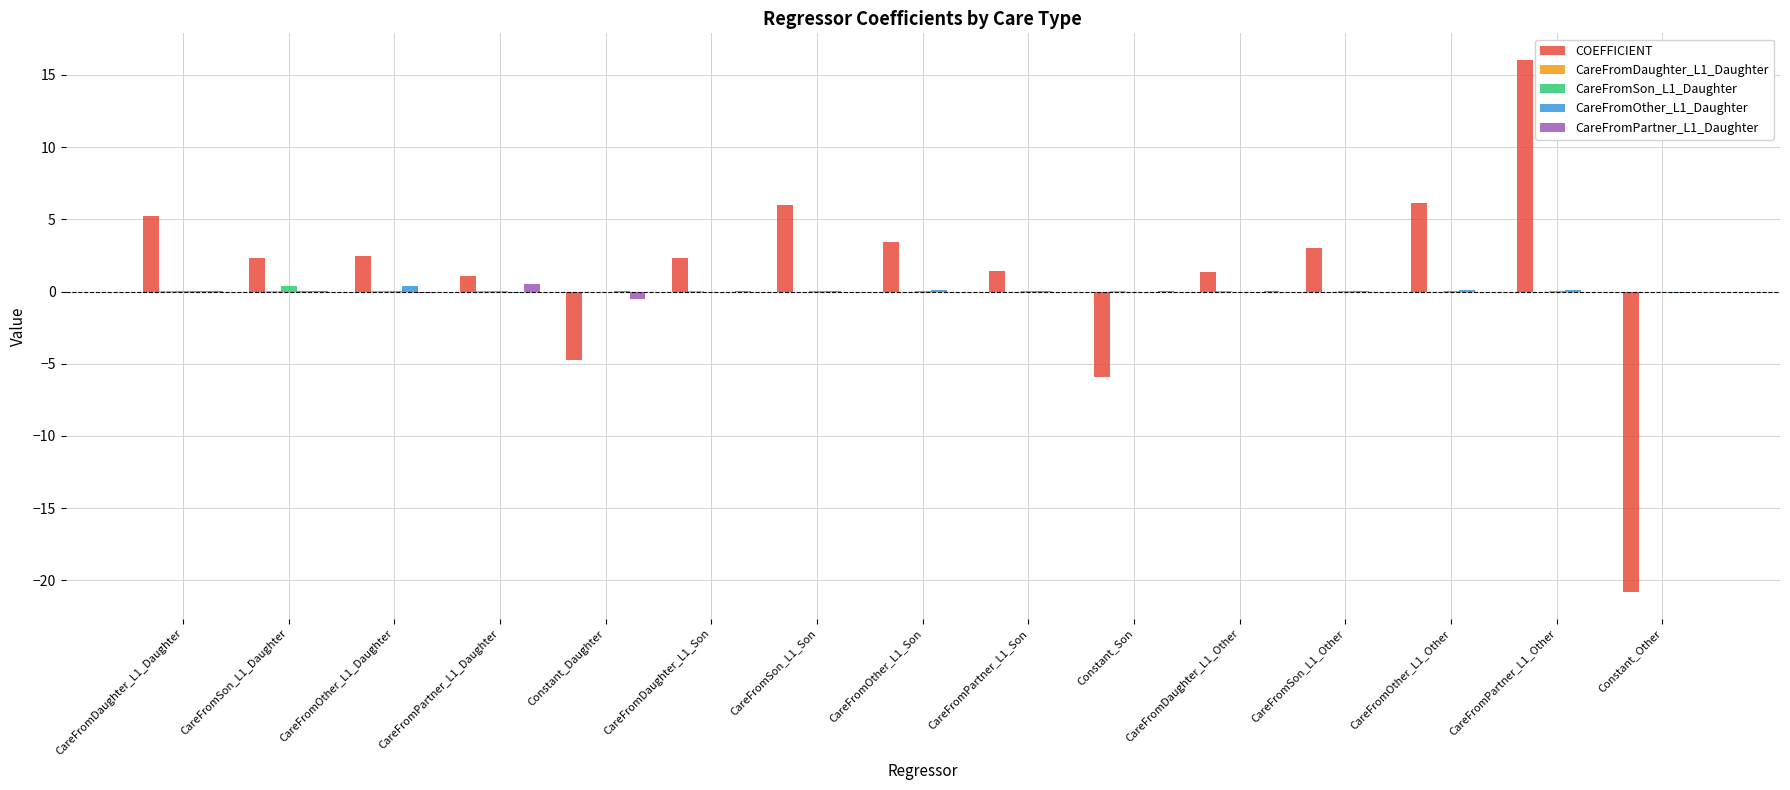

At which category is the sum across all series the highest?

CareFromPartner_L1_Other